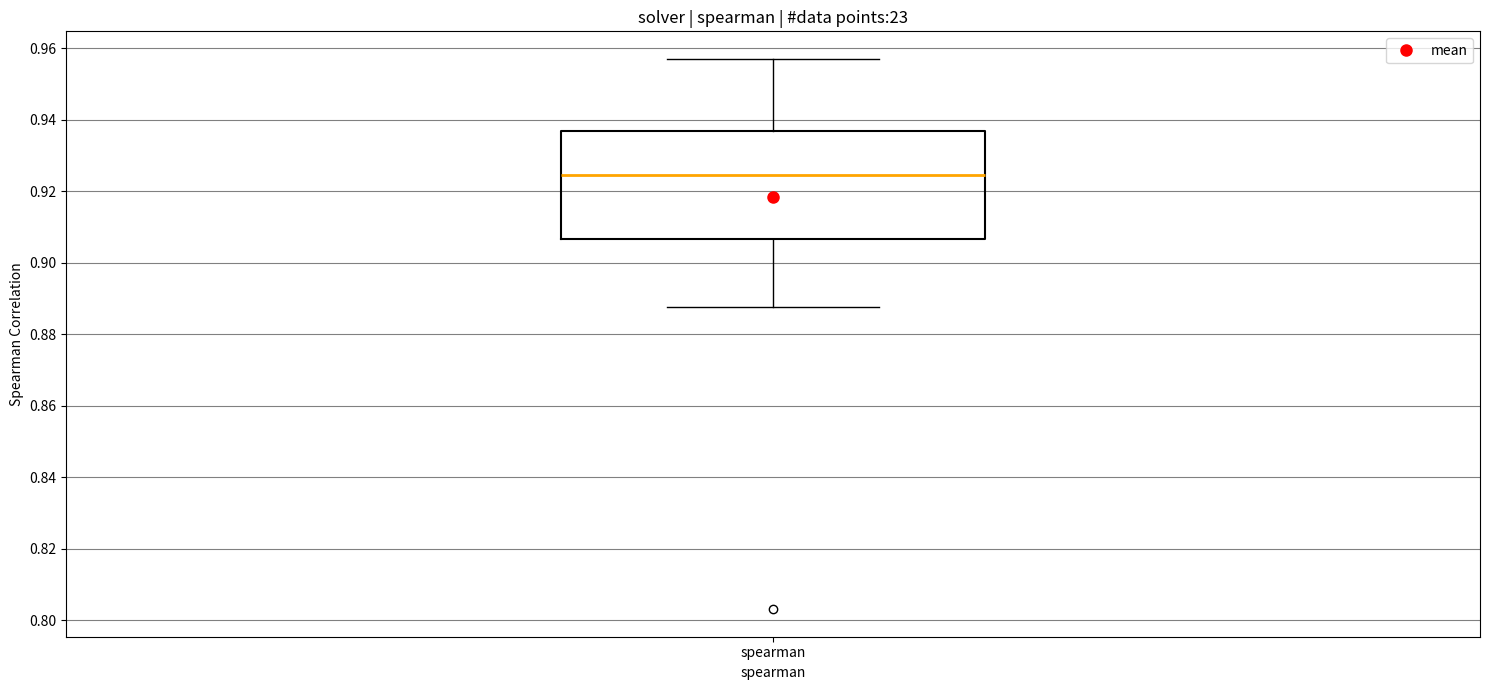

Read this box plot against the y-axis: the position of the median line, the range covered by the box, and the ends of both whiskers. The values are not printed on the chart, so give them approximately, as read against the axis.

median 0.924, box 0.906 to 0.936, whiskers 0.888 to 0.956